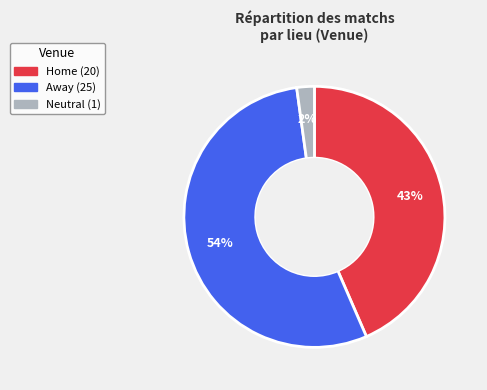

To the nearest percent, what is the average slice percentage?

33%